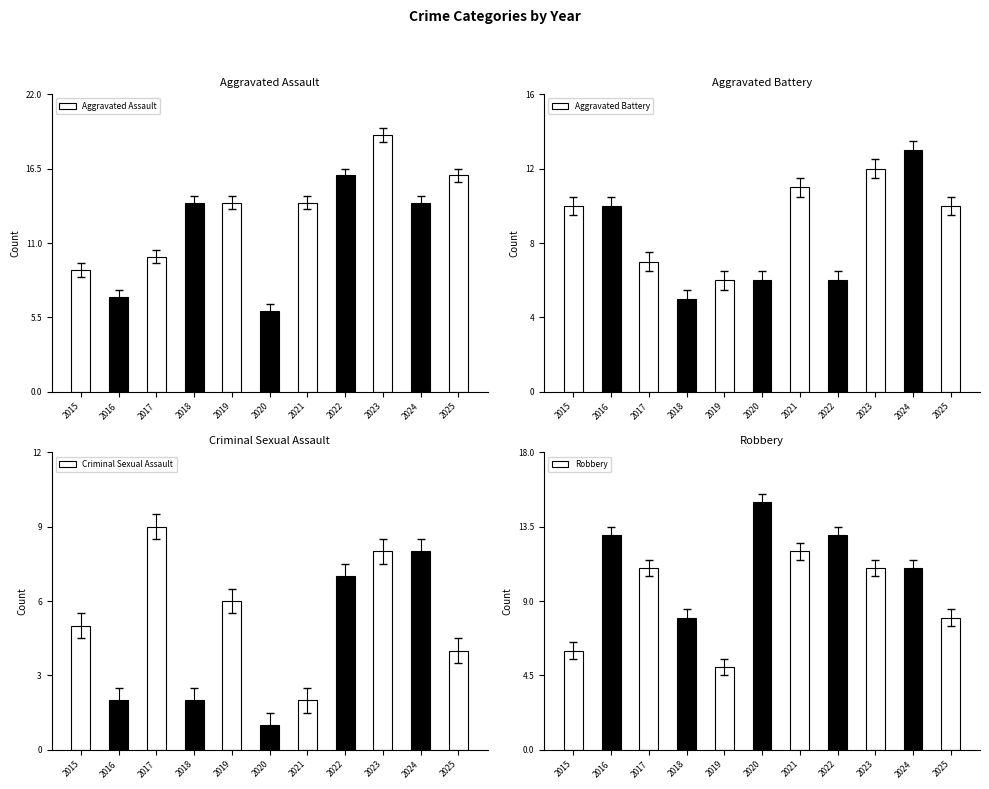

Which series changed the most between 2017 and 2022?

Aggravated Assault